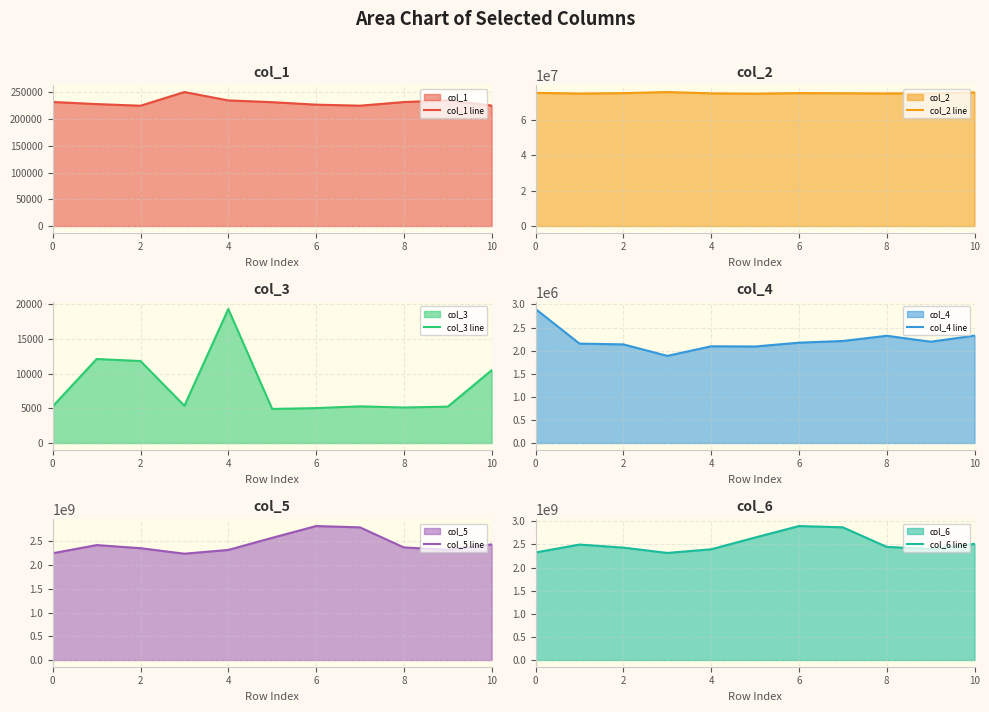

What is the average value of the col_1 line series?

231379